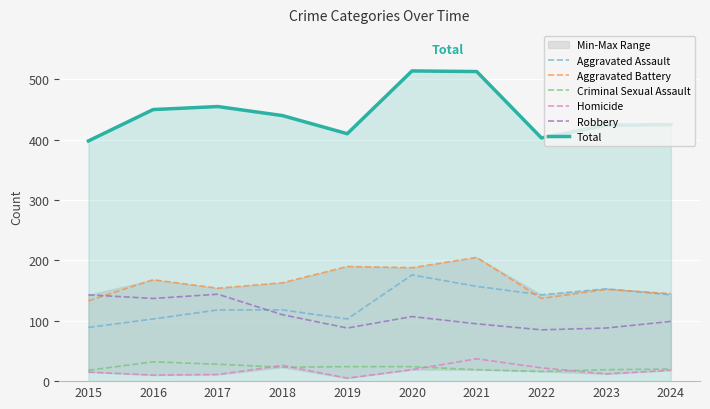

True or false: Aggravated Assault and Criminal Sexual Assault cross at least once.

False